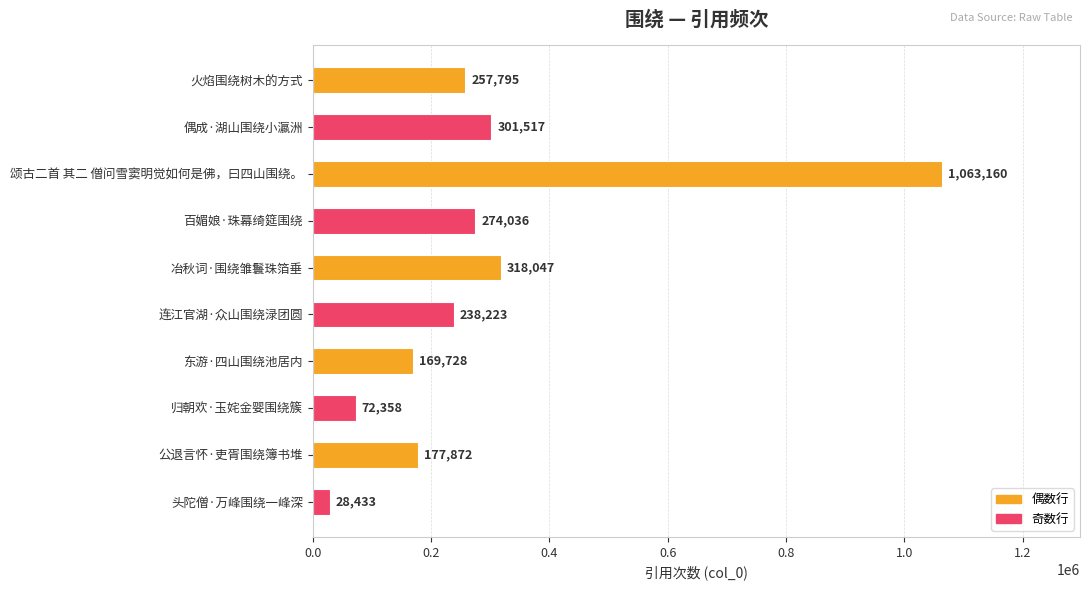

What is the smallest value displayed?

28433